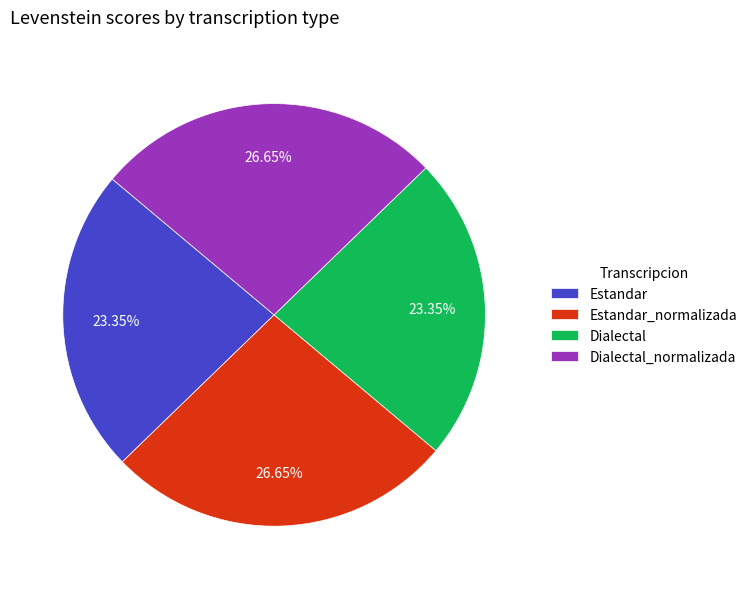

Is Estandar_normalizada the majority of the pie?

No